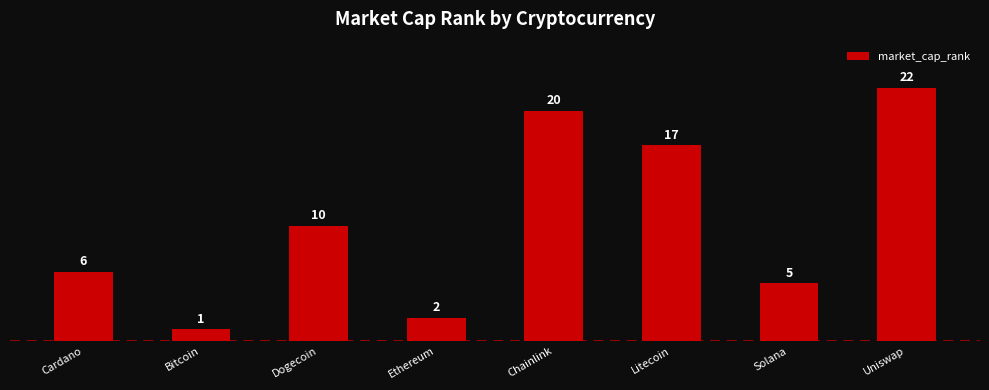

Reading right to left, transcribe all the data shown in this chart.

Uniswap=22	Solana=5	Litecoin=17	Chainlink=20	Ethereum=2	Dogecoin=10	Bitcoin=1	Cardano=6